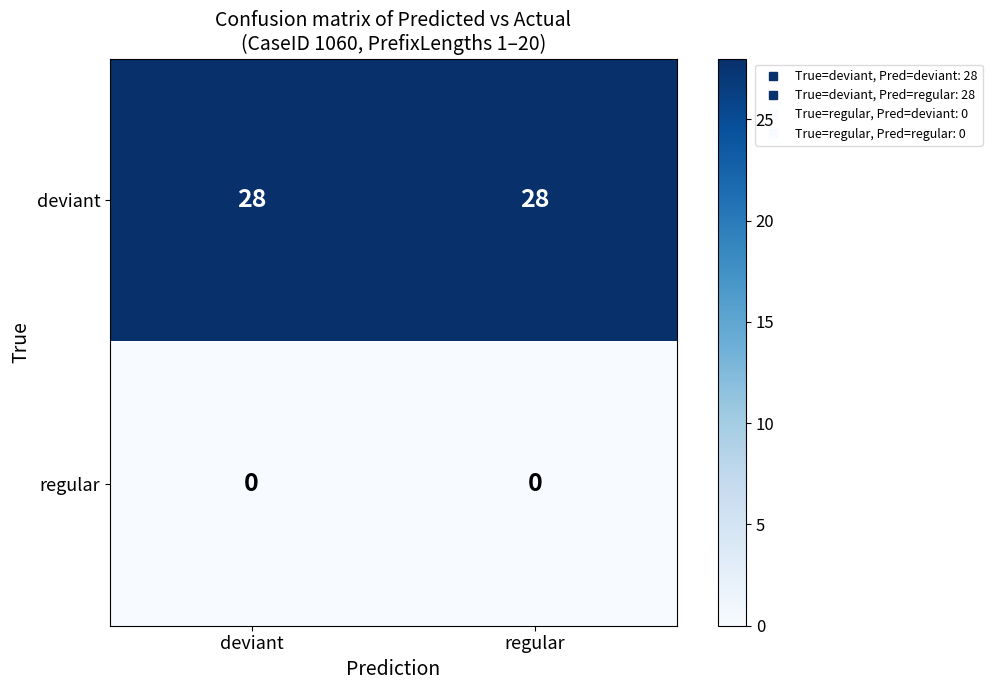

The value of deviant at deviant is 37. True or false?

False